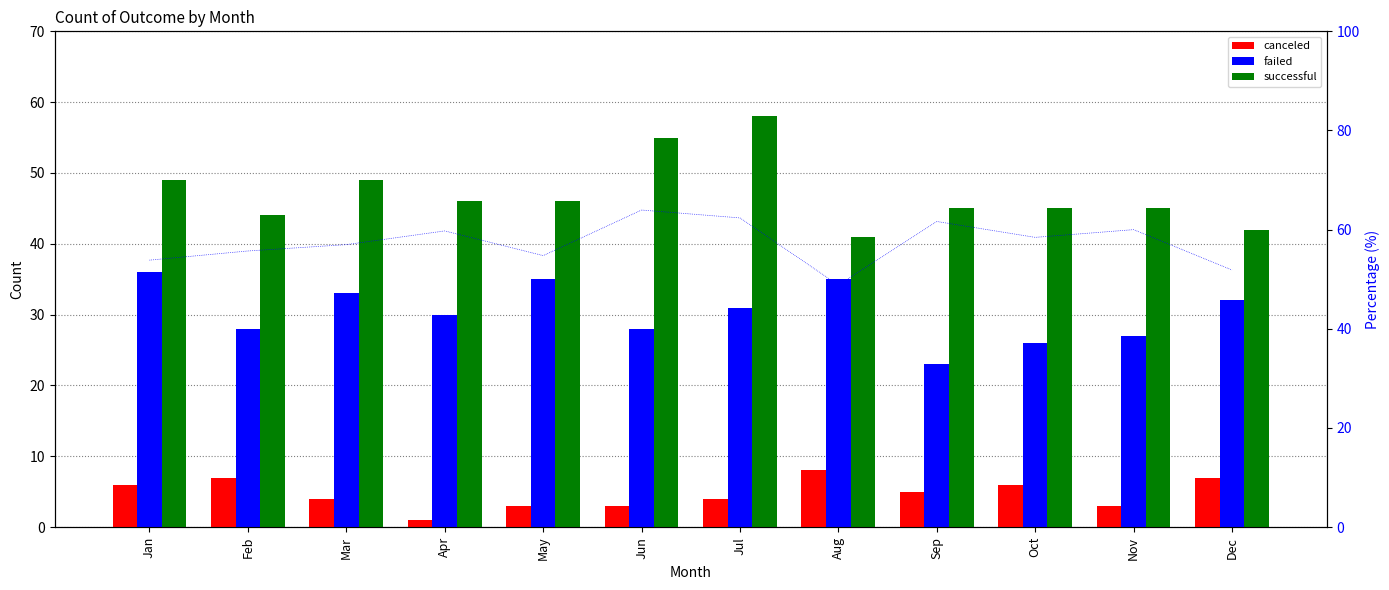

What are all the series names shown in the legend?

canceled, failed, successful, successful %